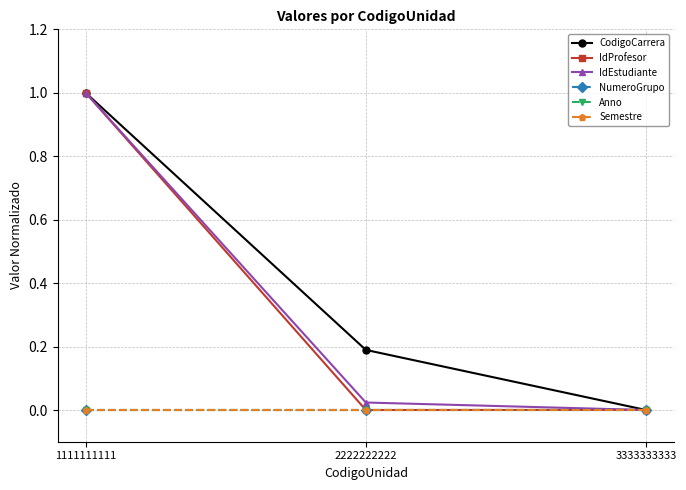

Reading left to right, transcribe all the data shown in this chart.

CodigoCarrera: 1.0	0.2	0.0
IdProfesor: 1.0	0.0	0.0
IdEstudiante: 1.0	0.0	0.0
NumeroGrupo: 0.0	0.0	0.0
Anno: 0.0	0.0	0.0
Semestre: 0.0	0.0	0.0